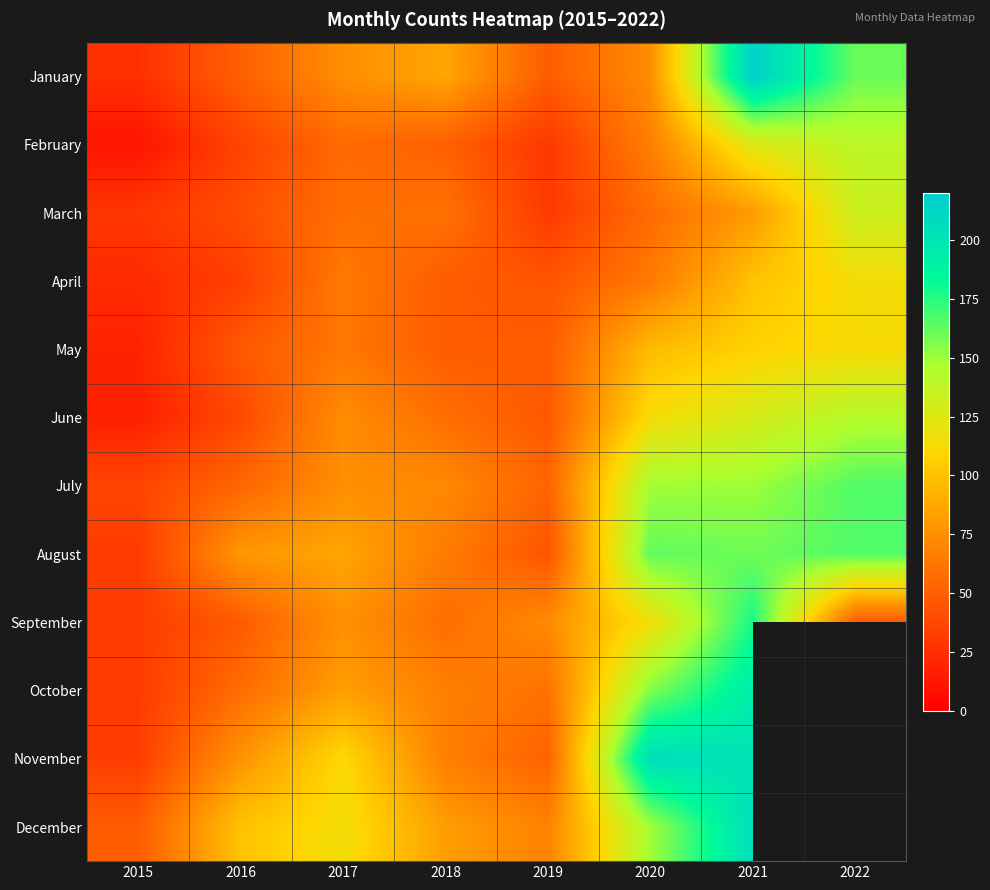

Reading left to right, list all the values displayed in this chart.

January: 2015=26	2016=51	2017=75	2018=86	2019=49	2020=74	2021=217	2022=161
February: 2015=11	2016=36	2017=56	2018=51	2019=30	2020=67	2021=125	2022=140
March: 2015=29	2016=41	2017=58	2018=60	2019=31	2020=57	2021=81	2022=133
April: 2015=23	2016=34	2017=64	2018=49	2019=45	2020=64	2021=100	2022=115
May: 2015=19	2016=47	2017=63	2018=49	2019=49	2020=96	2021=108	2022=113
June: 2015=17	2016=39	2017=74	2018=58	2019=47	2020=114	2021=129	2022=143
July: 2015=37	2016=54	2017=75	2018=72	2019=53	2020=149	2021=150	2022=166
August: 2015=32	2016=79	2017=86	2018=65	2019=45	2020=163	2021=160	2022=166
September: 2015=32	2016=48	2017=76	2018=58	2019=73	2020=117	2021=178	2022=48
October: 2015=32	2016=57	2017=83	2018=67	2019=60	2020=156	2021=194	2022=0
November: 2015=33	2016=77	2017=111	2018=67	2019=52	2020=207	2021=201	2022=0
December: 2015=49	2016=100	2017=116	2018=82	2019=69	2020=149	2021=206	2022=0